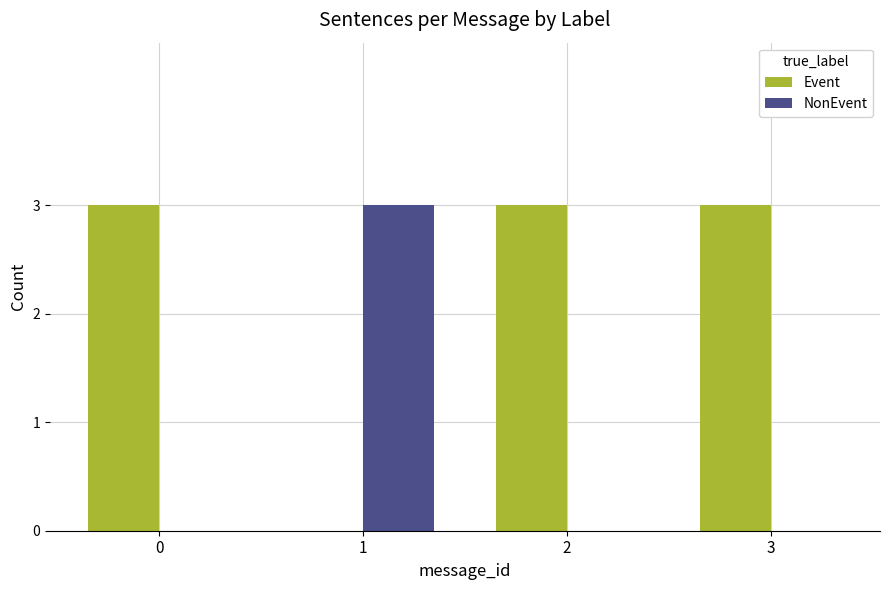

What is the highest value of the Event series?

3